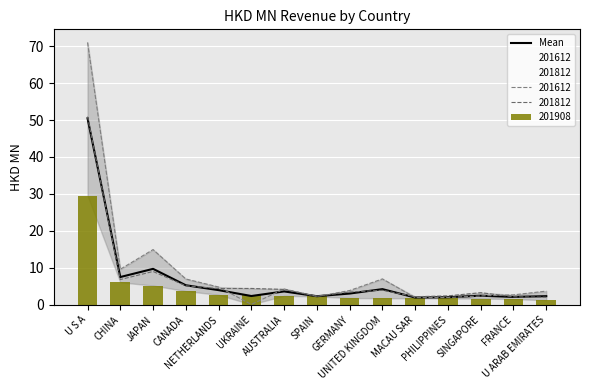

What is the sum of the values at MACAU SAR and U ARAB EMIRATES?

4.3